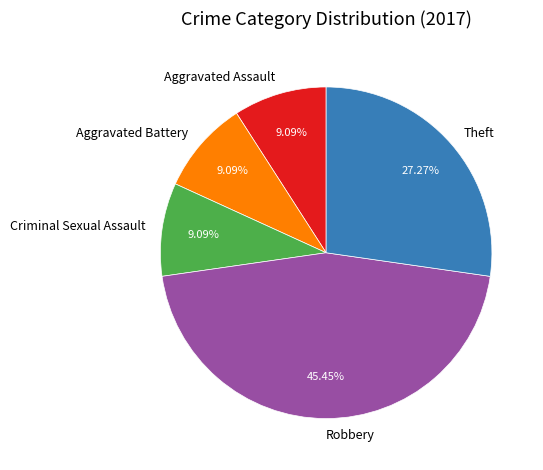

Combined, what portion of the pie is Aggravated Assault and Theft?

36.4%